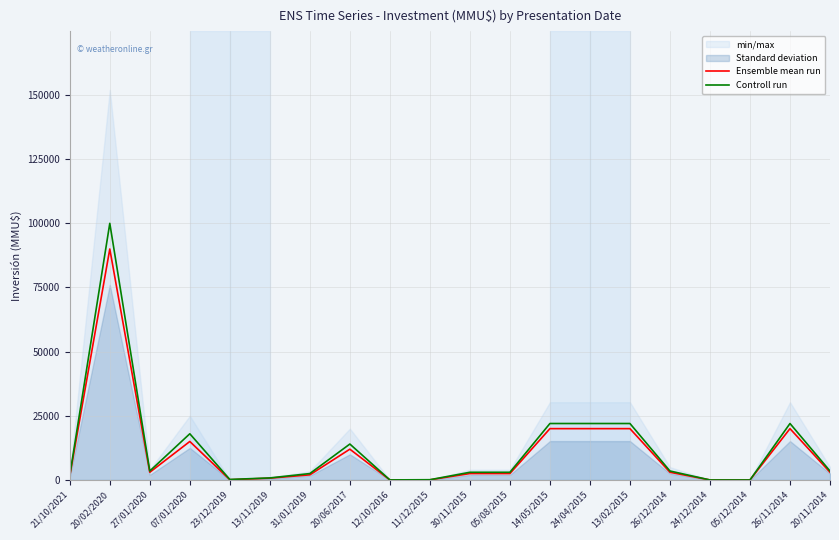

At which label does Ensemble mean run reach its peak?

20/02/2020